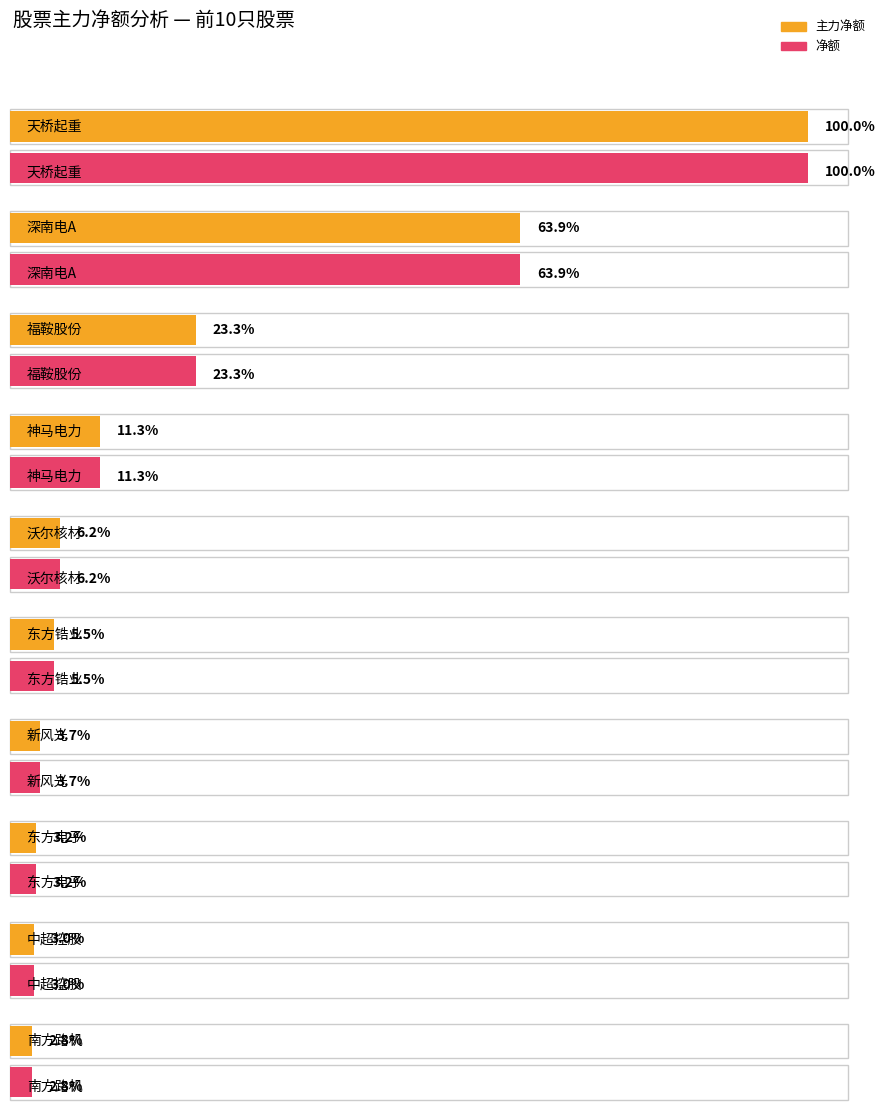

Is it true that 主力净额 equals 133391972 at 天桥起重?

True